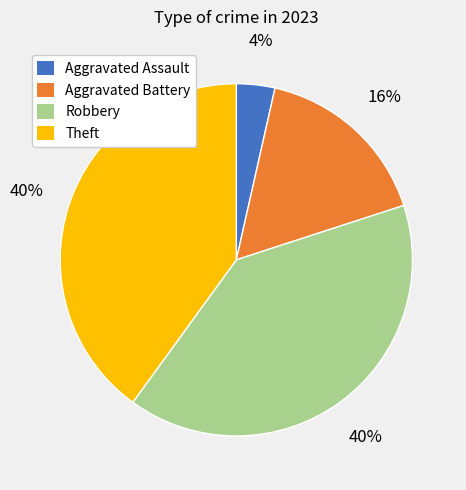

To the nearest percent, what is the average slice percentage?

25%